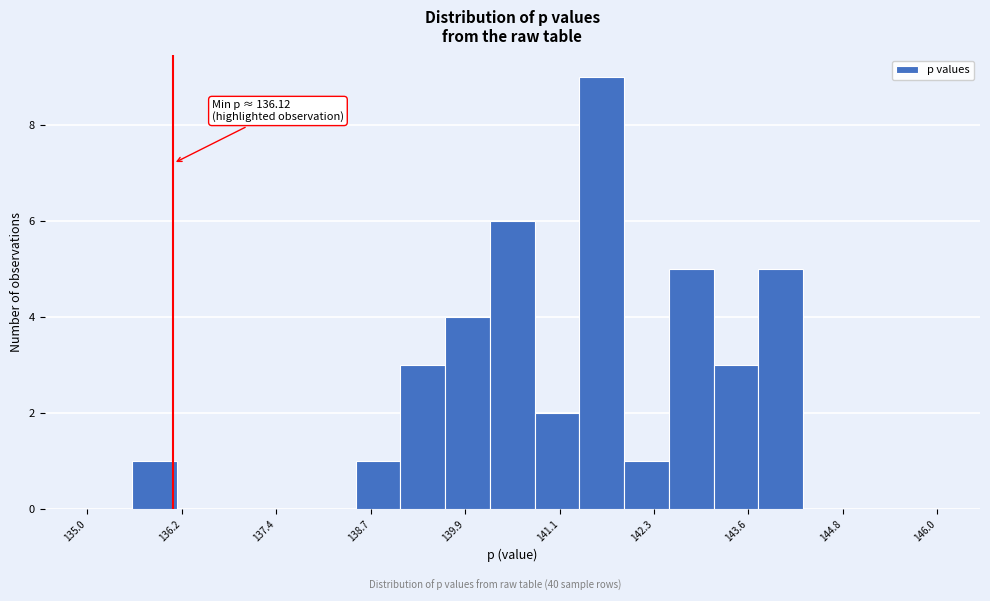

Read against the x-axis, roughly where is the centre of the tallest bar?

141.6